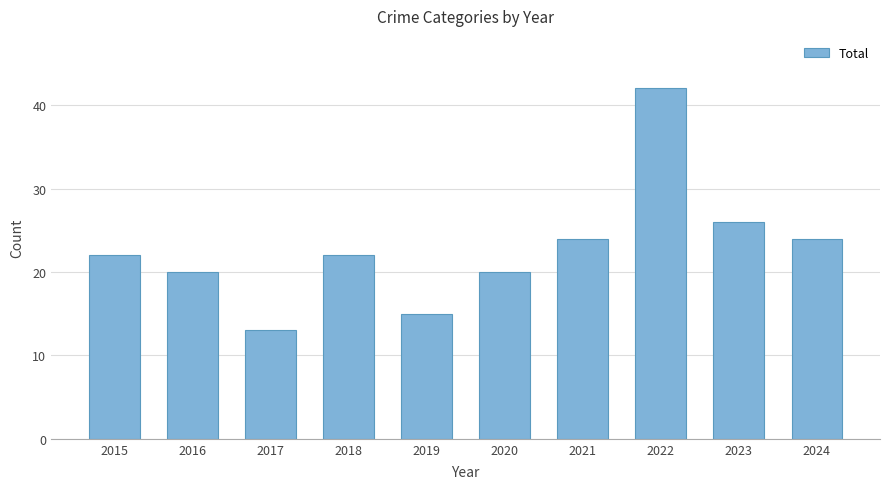

What is the ratio of the value at 2017 to the value at 2018?

0.6